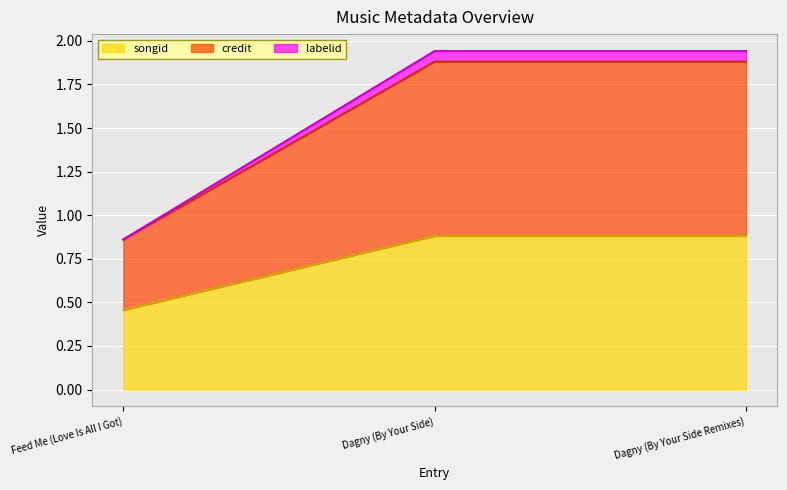

The songid series shows 0.3 at Feed Me (Love Is All I Got). True or false?

False